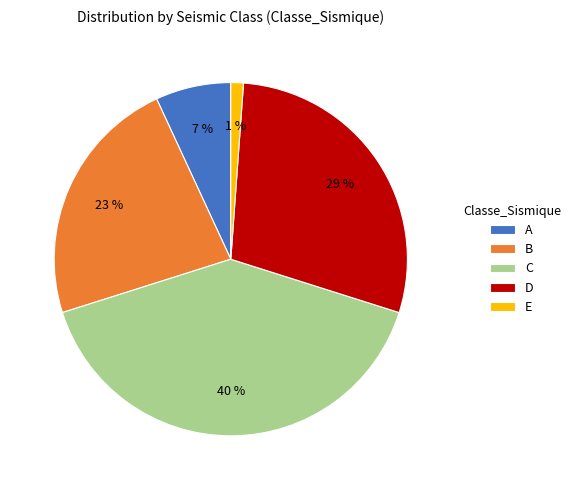

To the nearest percent, what portion does D represent?

29%